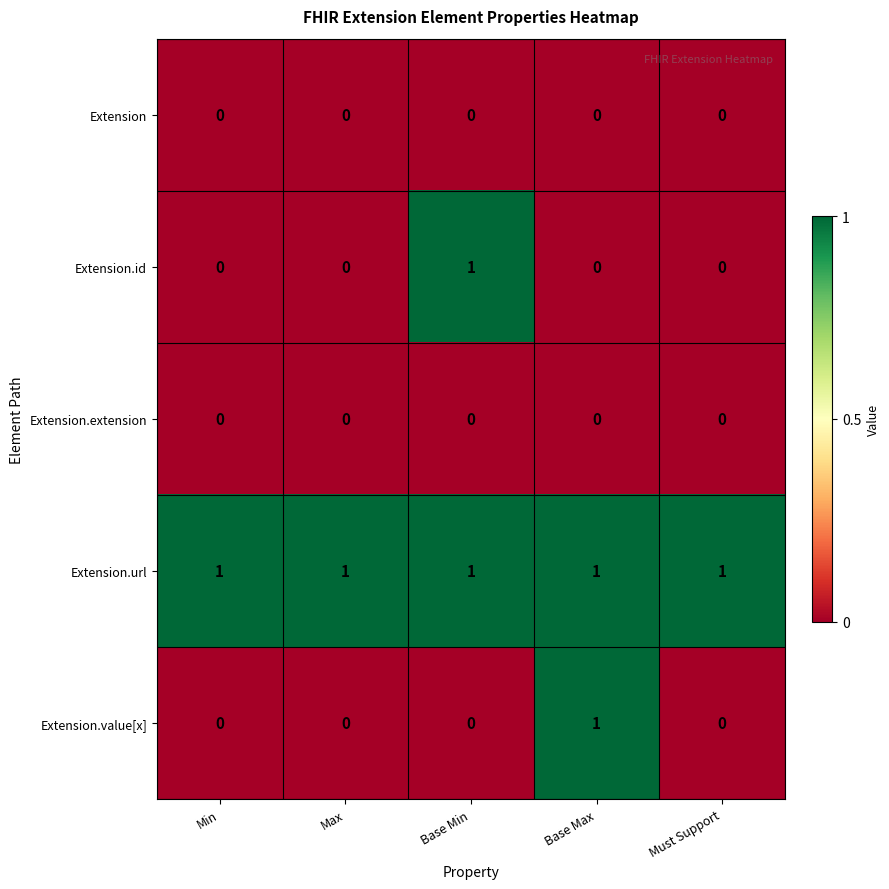

Is it true that Extension.value[x] equals 0 at Max?

True